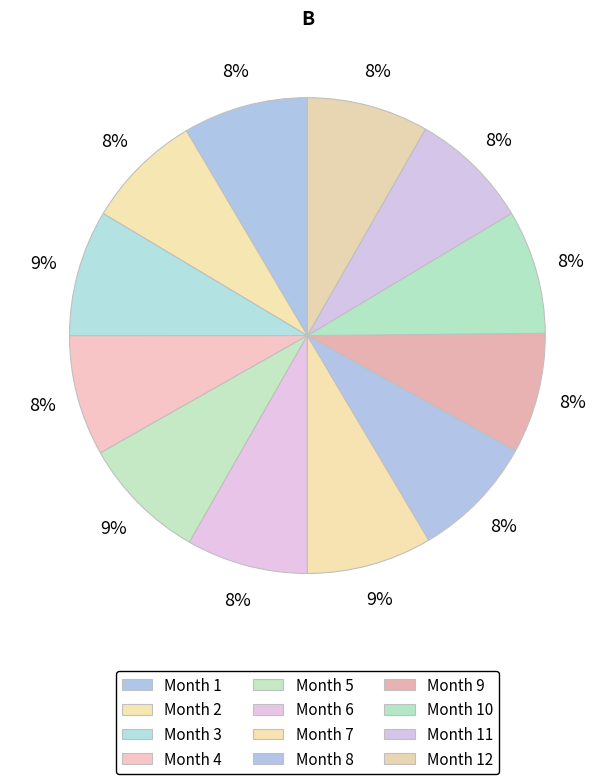

What is the smallest slice in the pie chart?

2